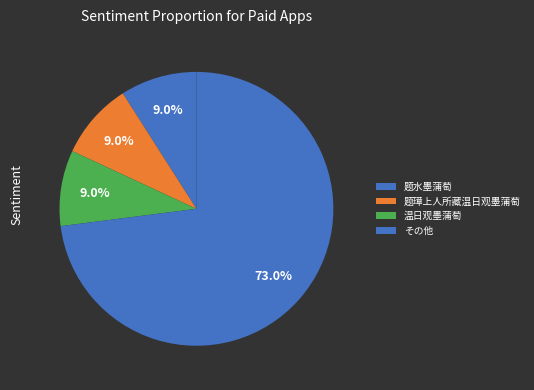

How many segments does this pie chart have?

4